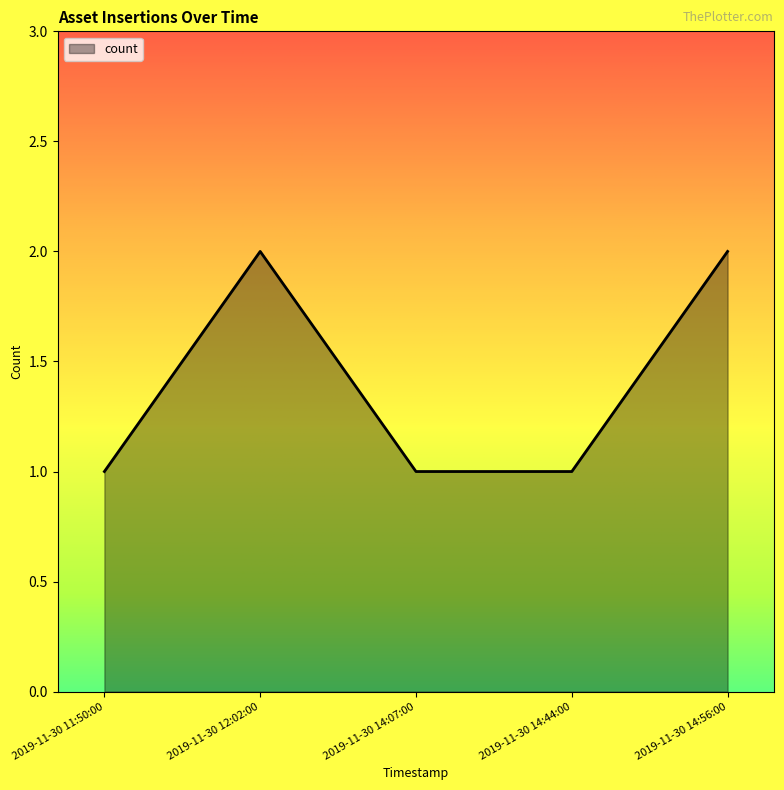

What is the greatest value displayed?

2